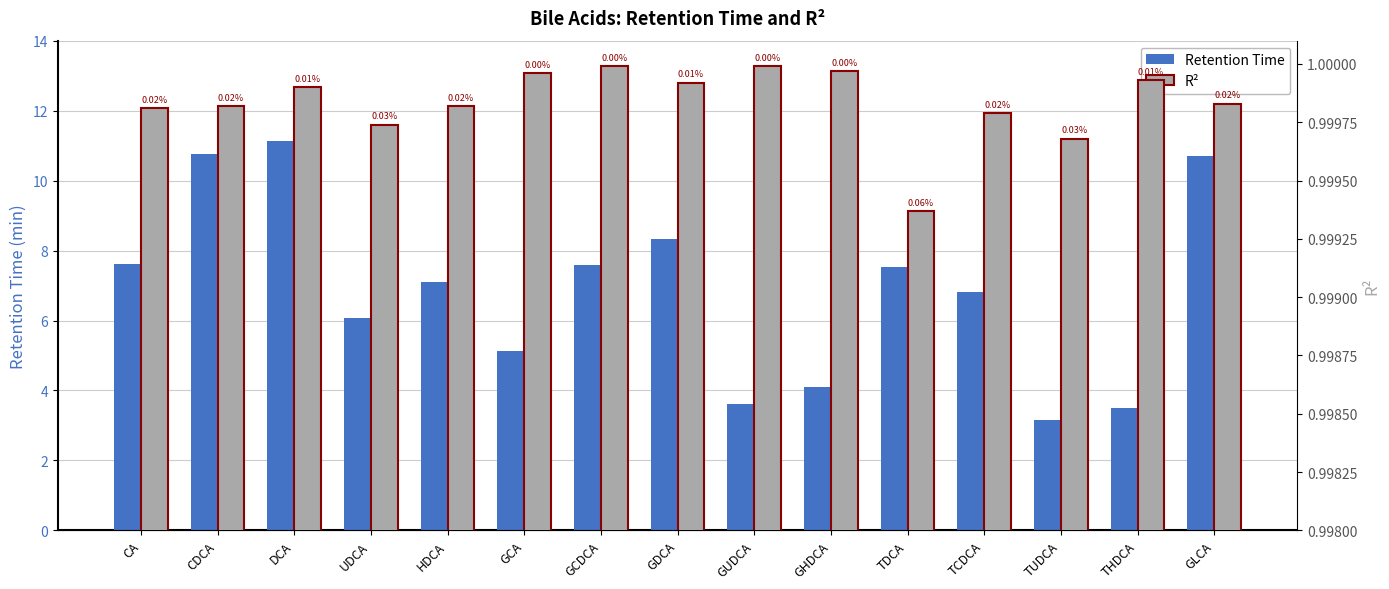

True or false: Retention Time has a value of 4.1 at GHDCA.

True